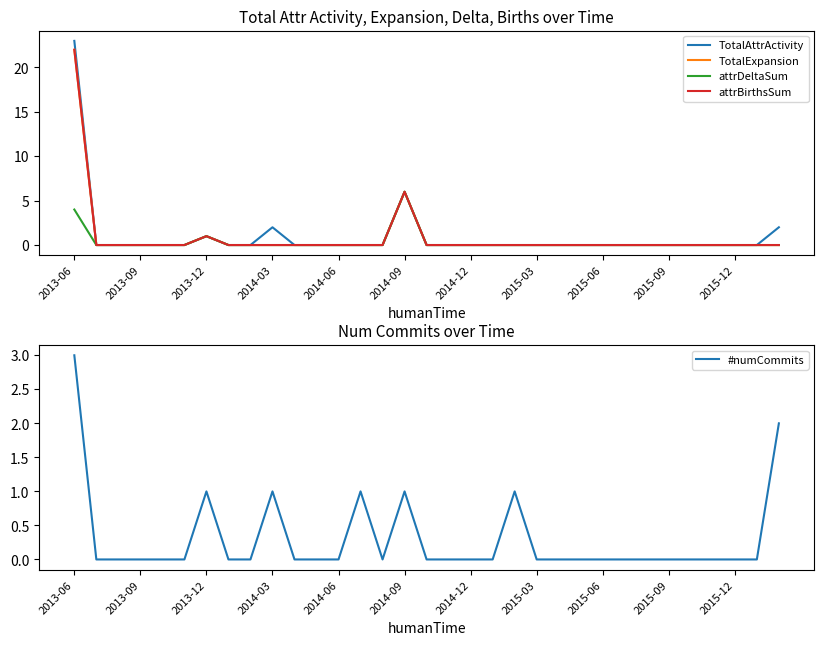

What is the sum of all attrBirthsSum values?

29